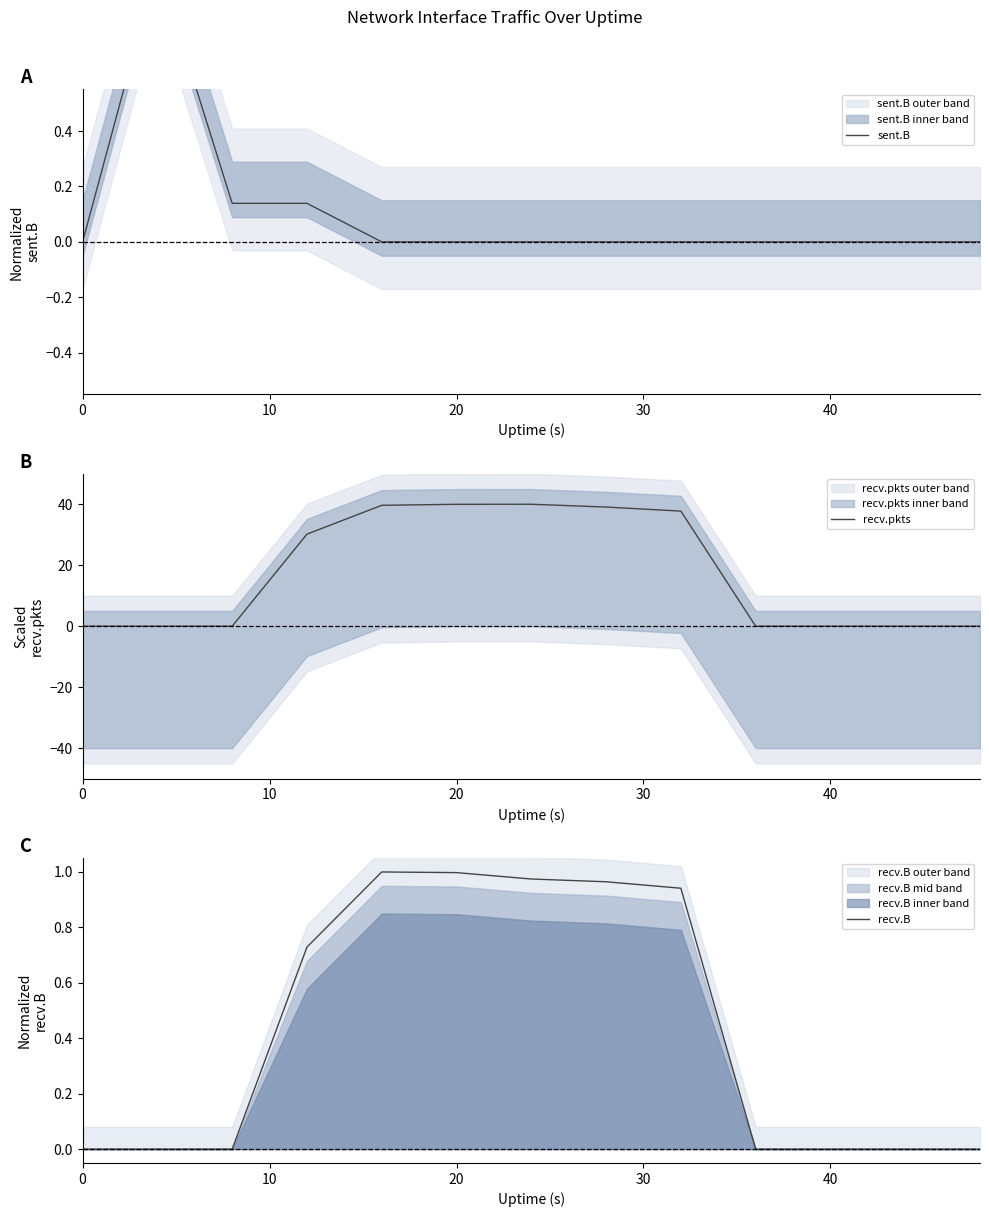

What is the highest value of the recv.pkts series?

40.0